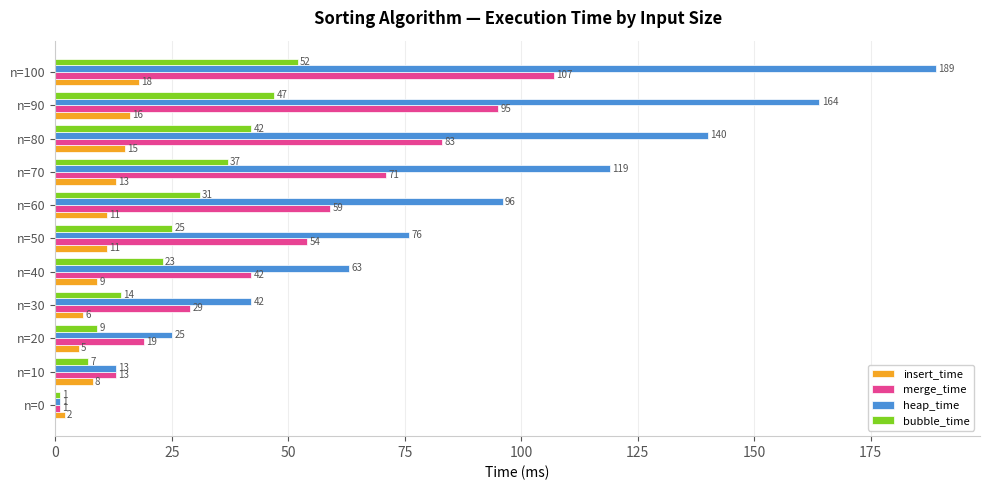

At how many categories does at least one series exceed 79?

5